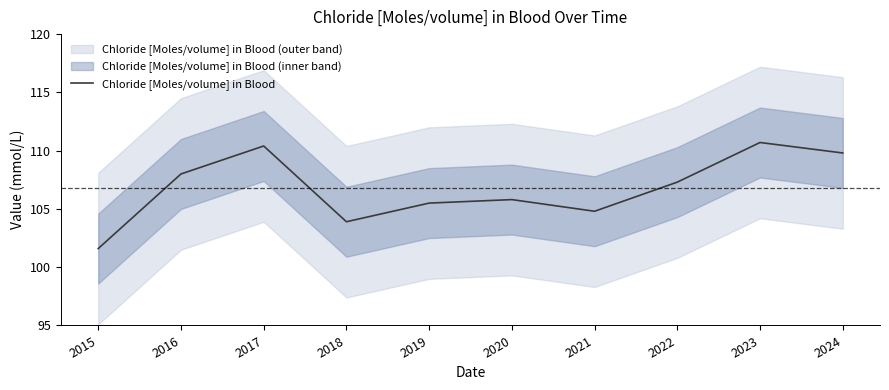

What is the sum of the values at 2023 and 2018?

214.6